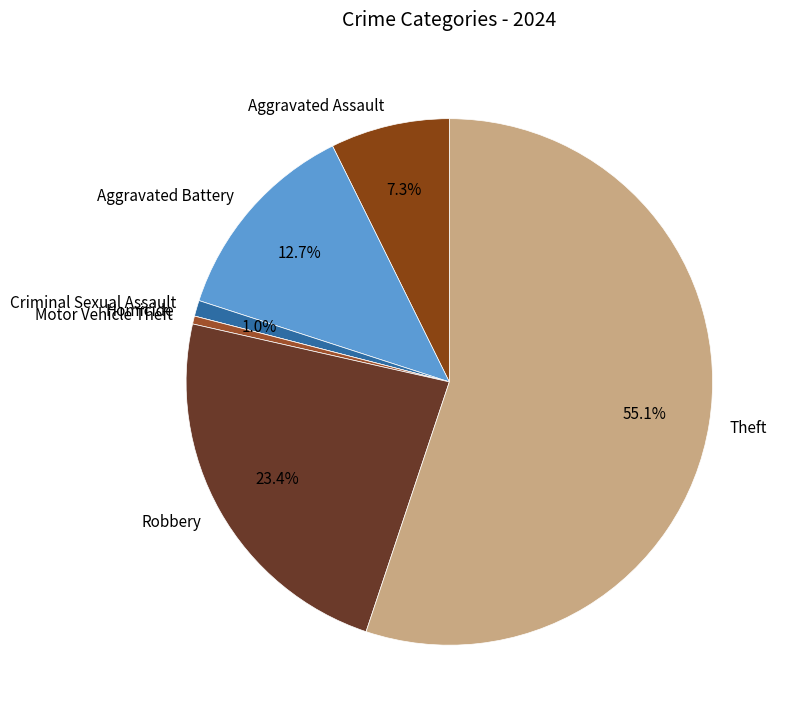

How much of the chart is everything except Theft?

44.9%